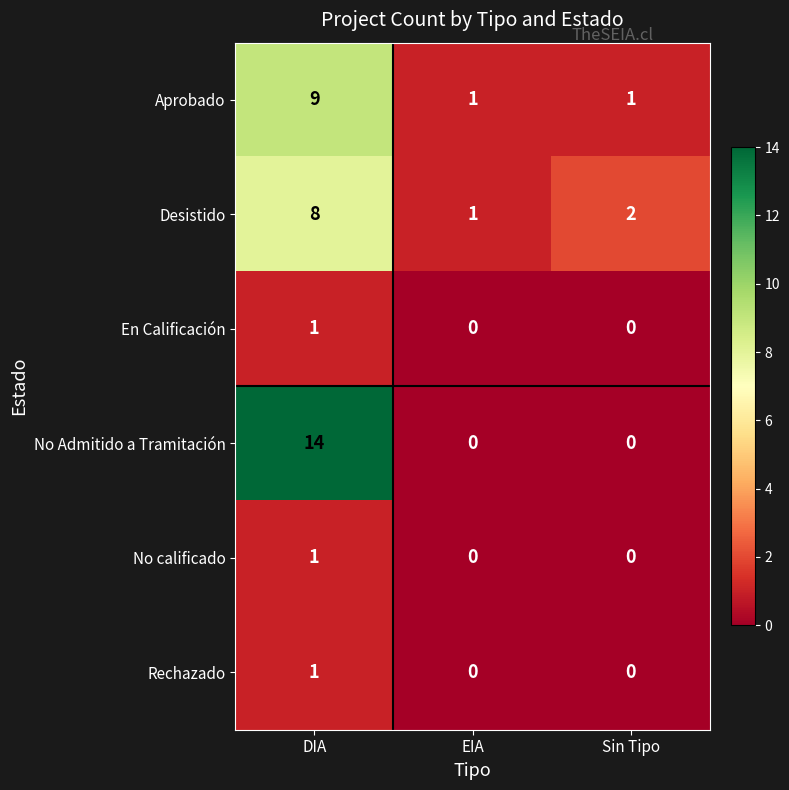

Which label corresponds to the largest value in the chart?

DIA